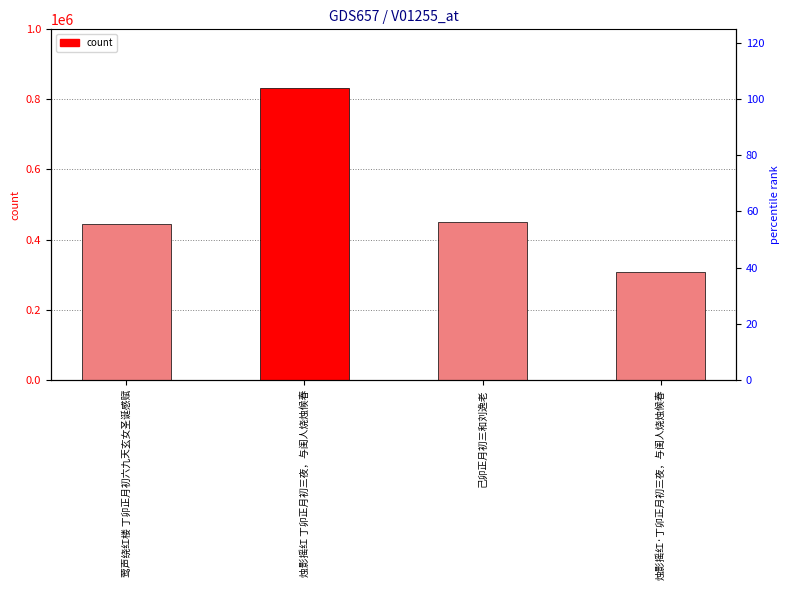

At which category does the chart reach its minimum across all series?

烛影摇红·丁卯正月初三夜，与闺人烧烛候春